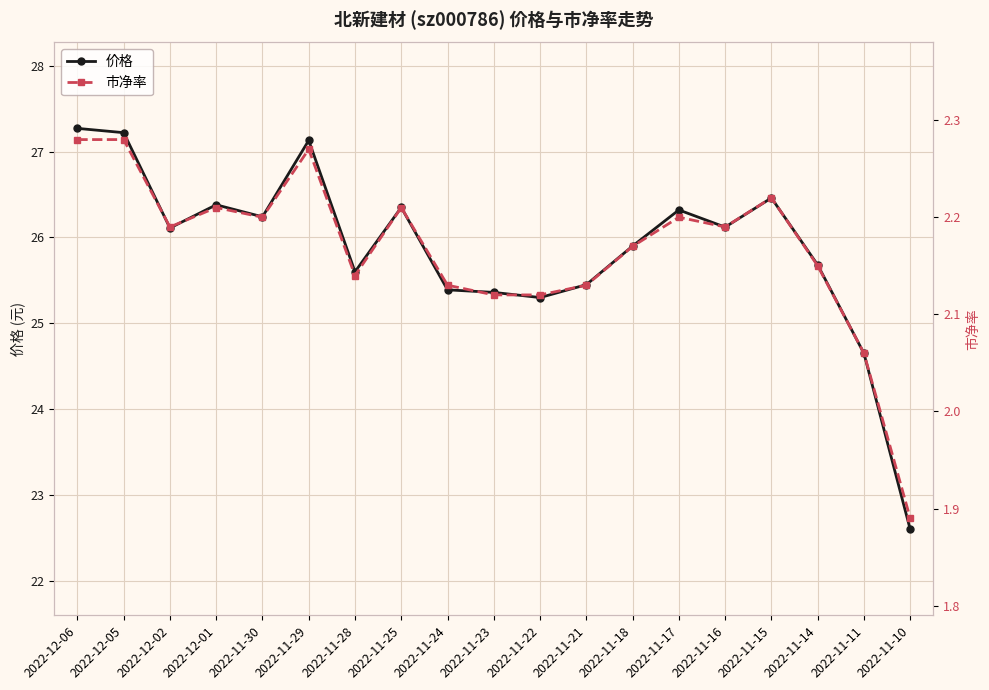

What are all the series names shown in the legend?

价格, 市净率